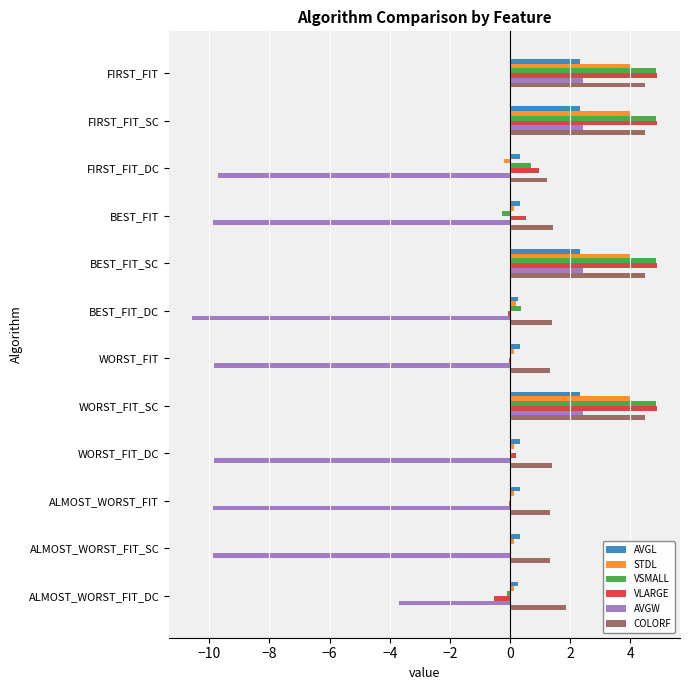

At which label is VLARGE closest to 2?

FIRST_FIT_DC